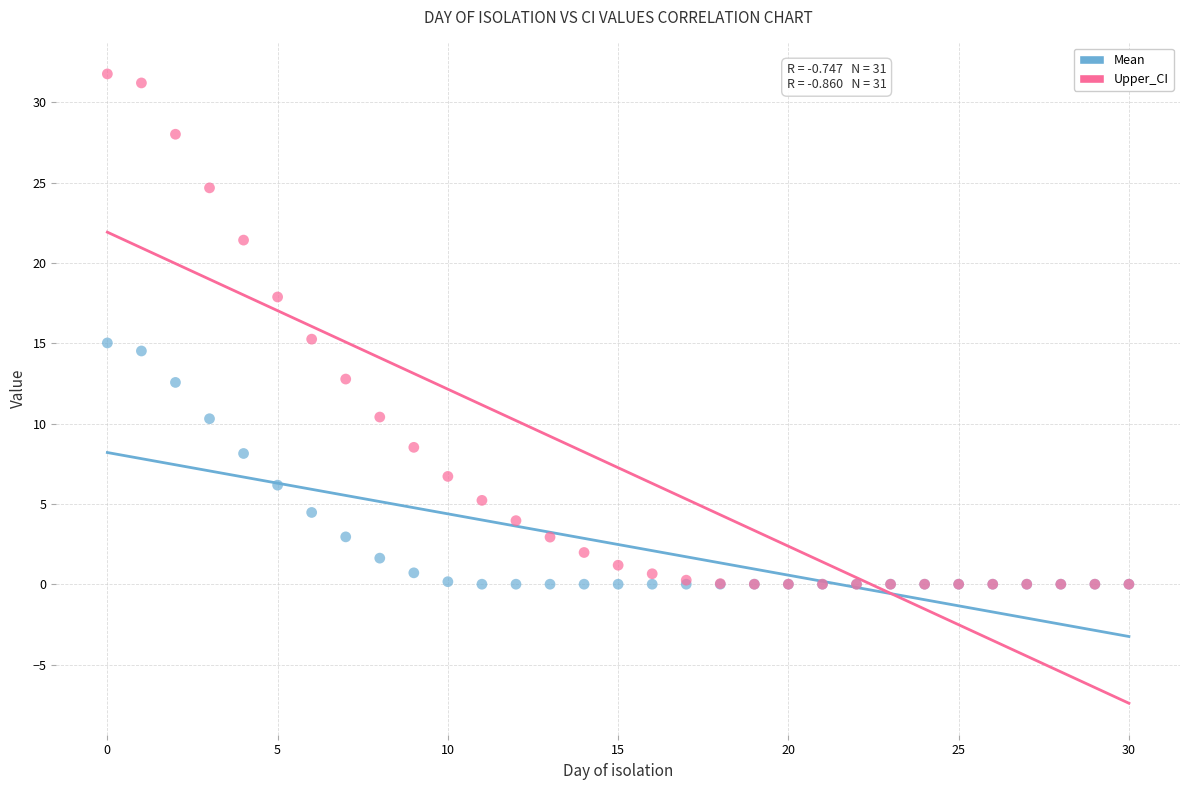

What are all the series names shown in the legend?

Mean, Upper_CI